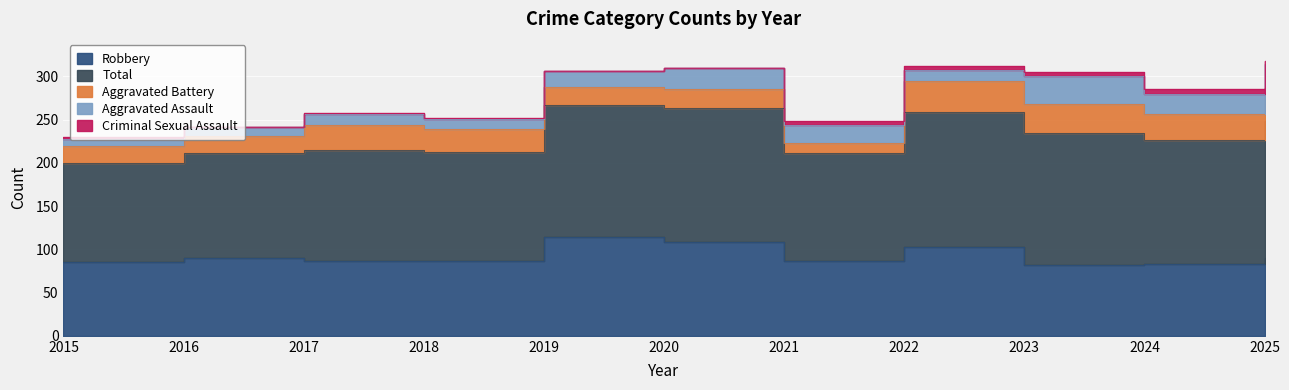

At which category is the sum across all series the highest?

2025